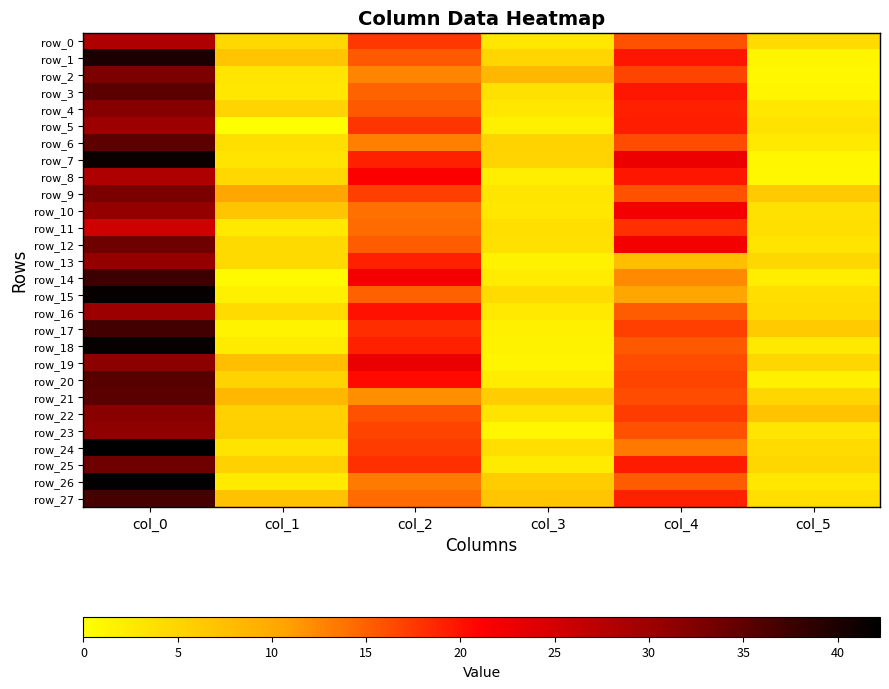

What is the difference between the maximum and second lowest values in the row_0 series?

24.1